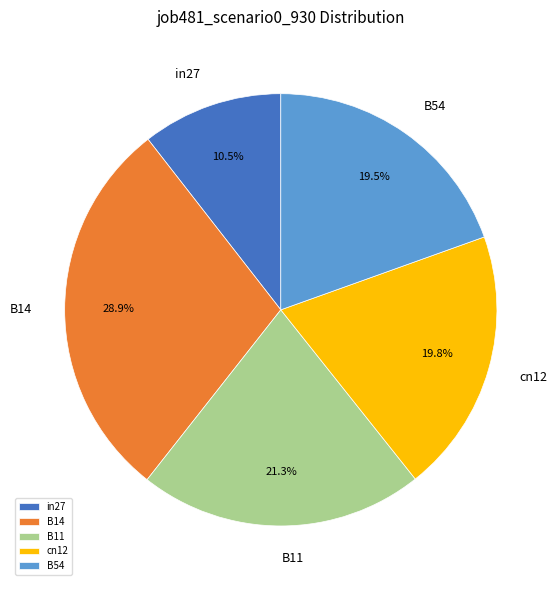

To the nearest percent, what is the combined percentage of B54 and cn12?

39%